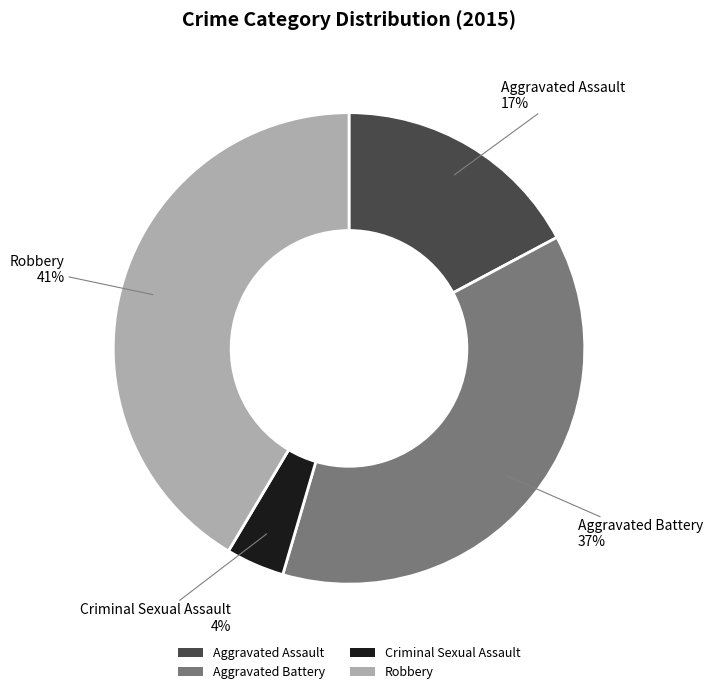

To the nearest percent, what portion does Aggravated Battery represent?

37%